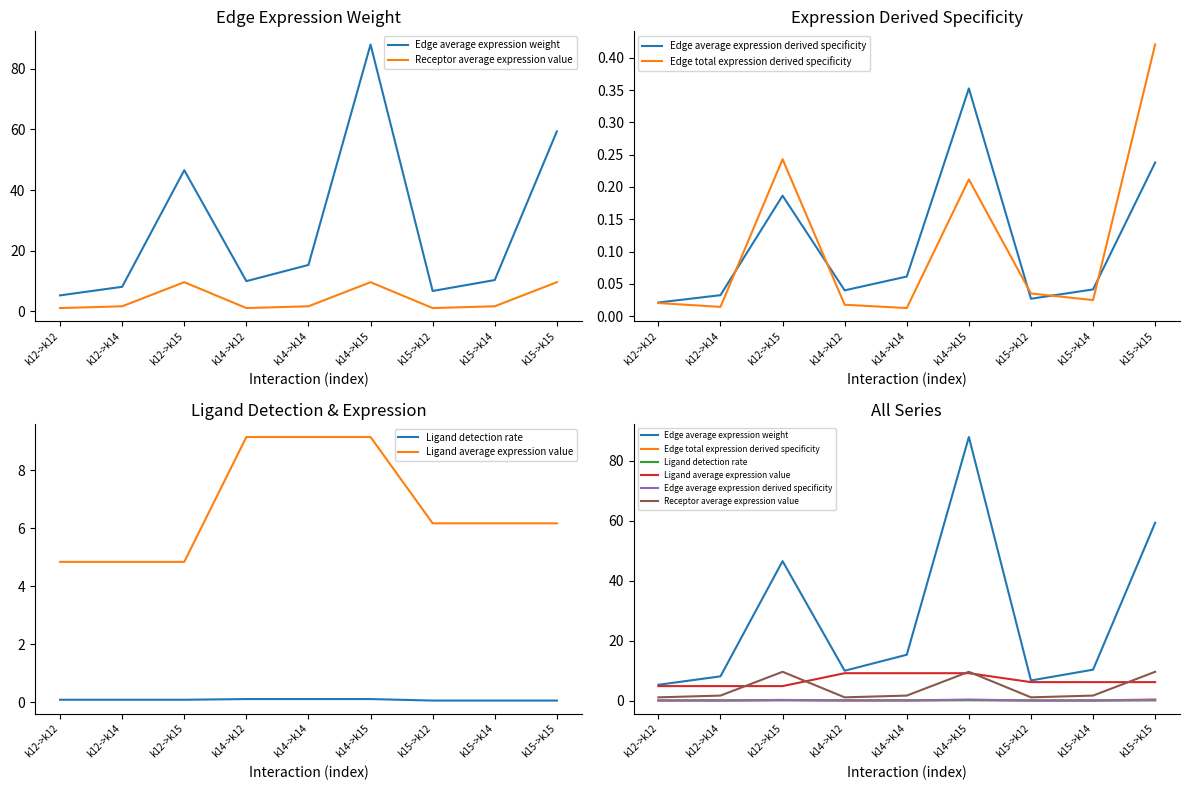

The value of Ligand average expression value at k15->k14 is 2.1. True or false?

False